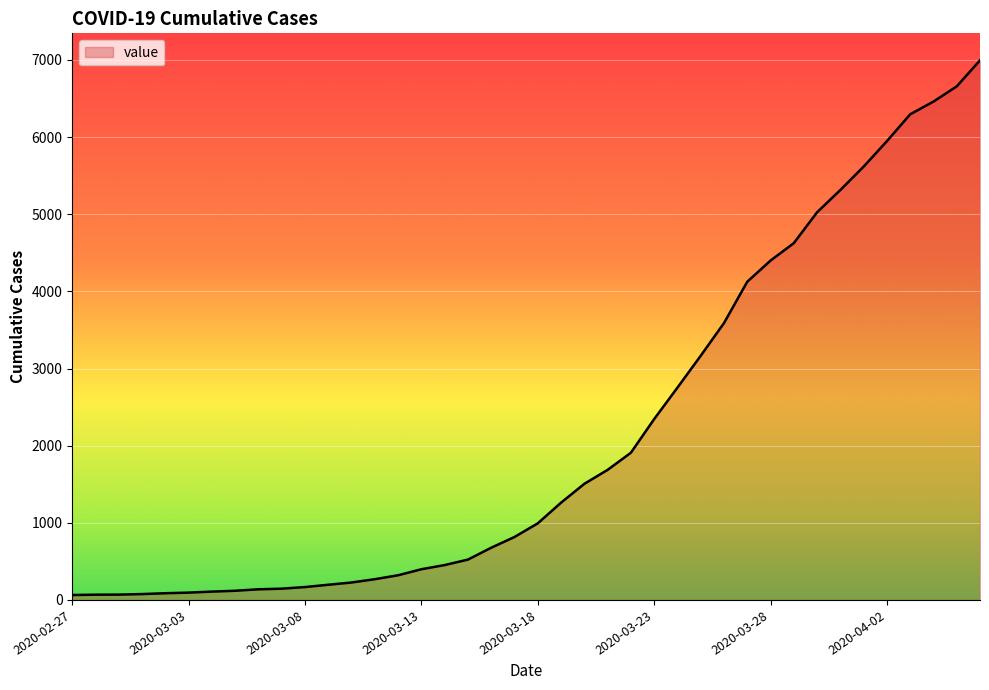

What is the greatest value displayed?

6995